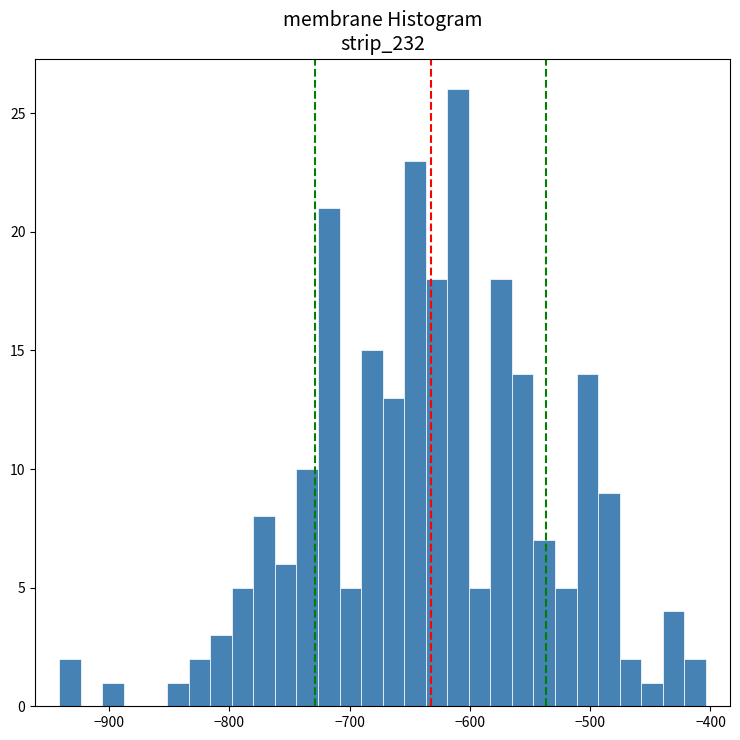

Read against the x-axis, roughly where is the centre of the tallest bar?

-610